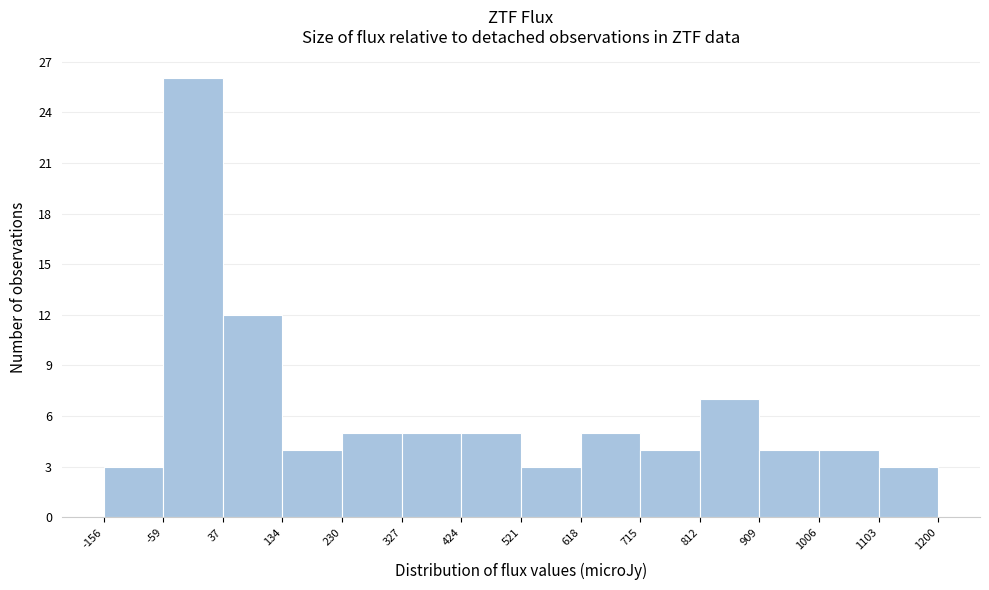

Reading left to right, list every bar in this chart as the range it spans on the x-axis followed by its height. The values are not printed on the chart, so give them approximately, as read against the axis.

-156 to -59: 3
-59 to 37: 26
37 to 134: 12
134 to 230: 4
230 to 327: 5
327 to 424: 5
424 to 521: 5
521 to 618: 3
618 to 715: 5
715 to 812: 4
812 to 909: 7
909 to 1006: 4
1006 to 1103: 4
1103 to 1200: 3